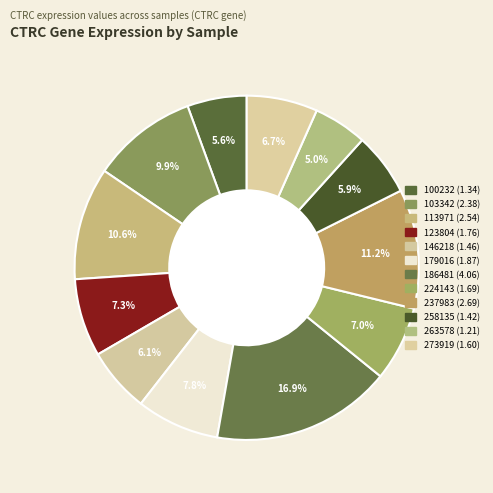

What is the change in value from 100232 to 146218?

+0.1